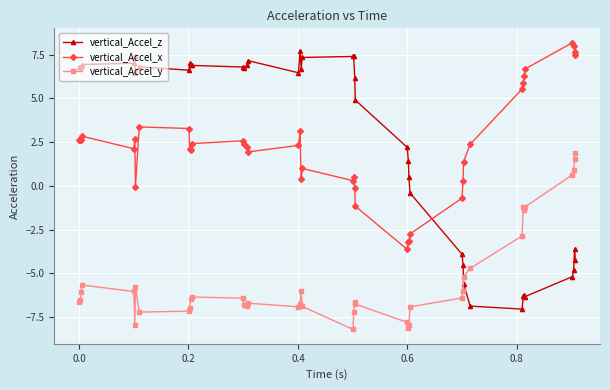

True or false: vertical_Accel_z has more than 0 interior local peaks.

True